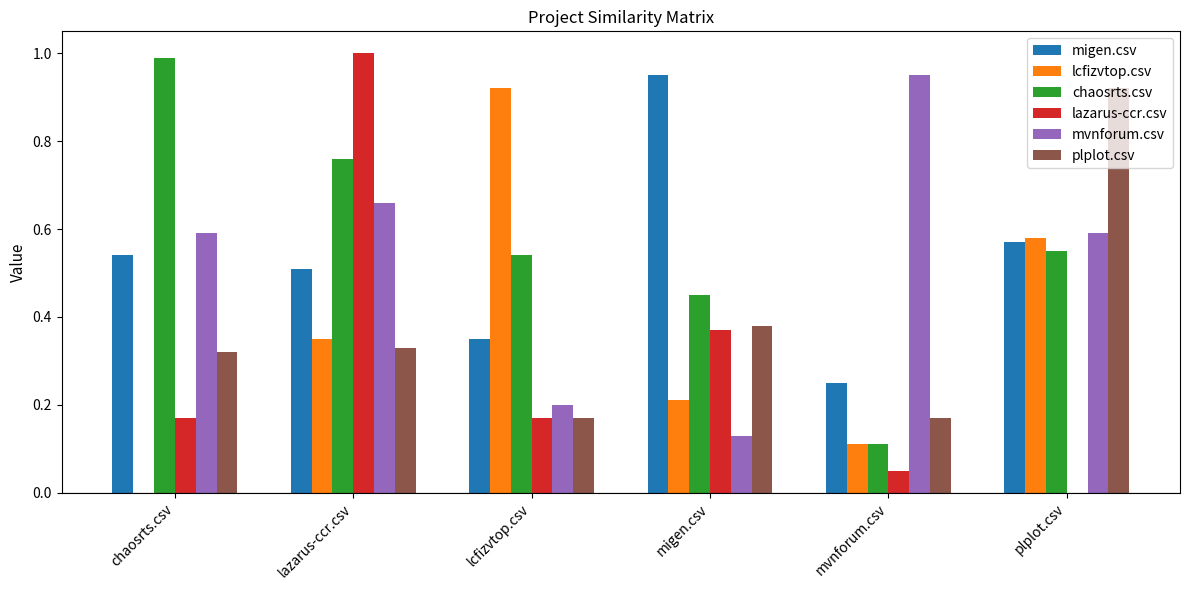

Are the bars horizontal?

No